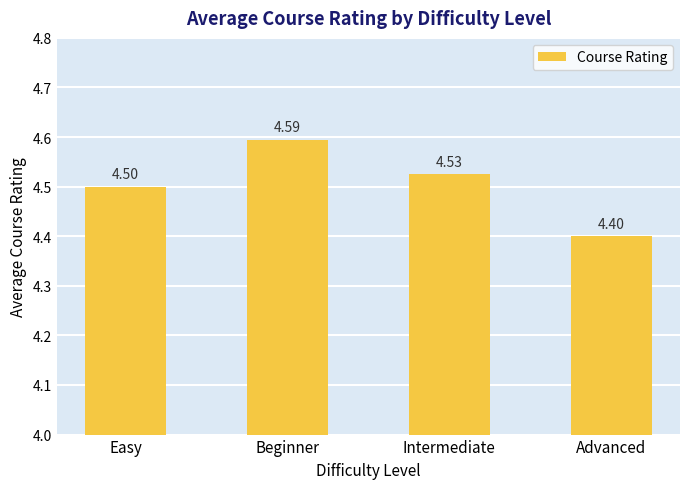

Between Easy and Beginner, which is larger?

Beginner